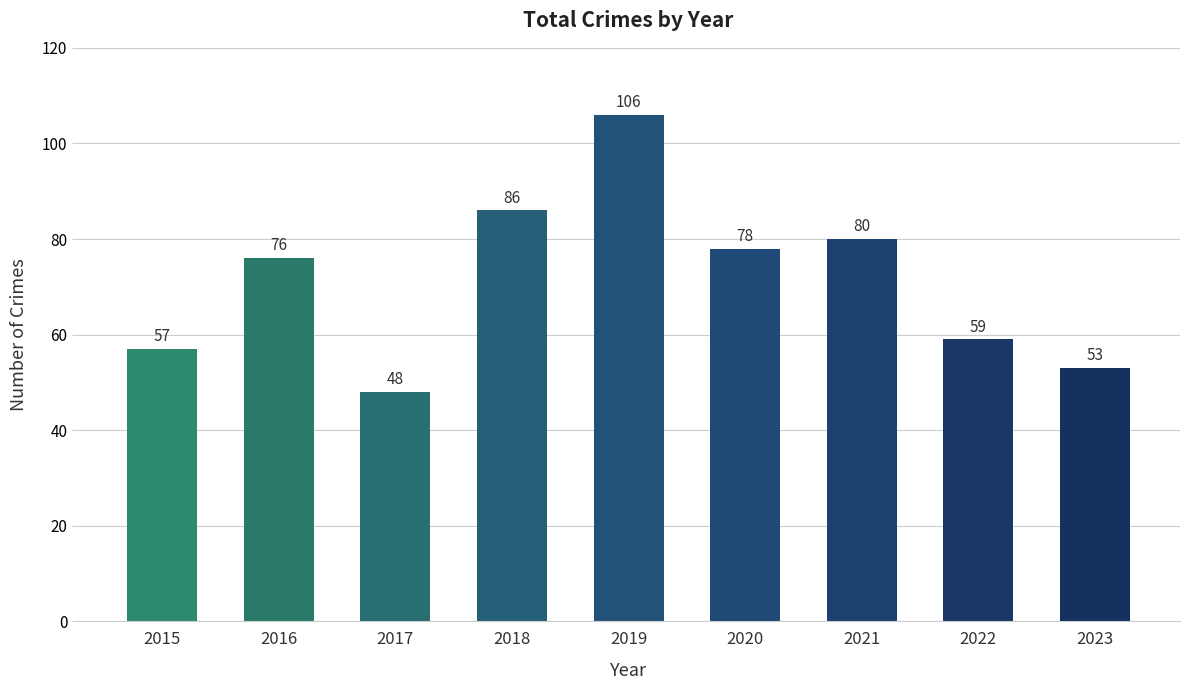

What is the sum of all values?

643